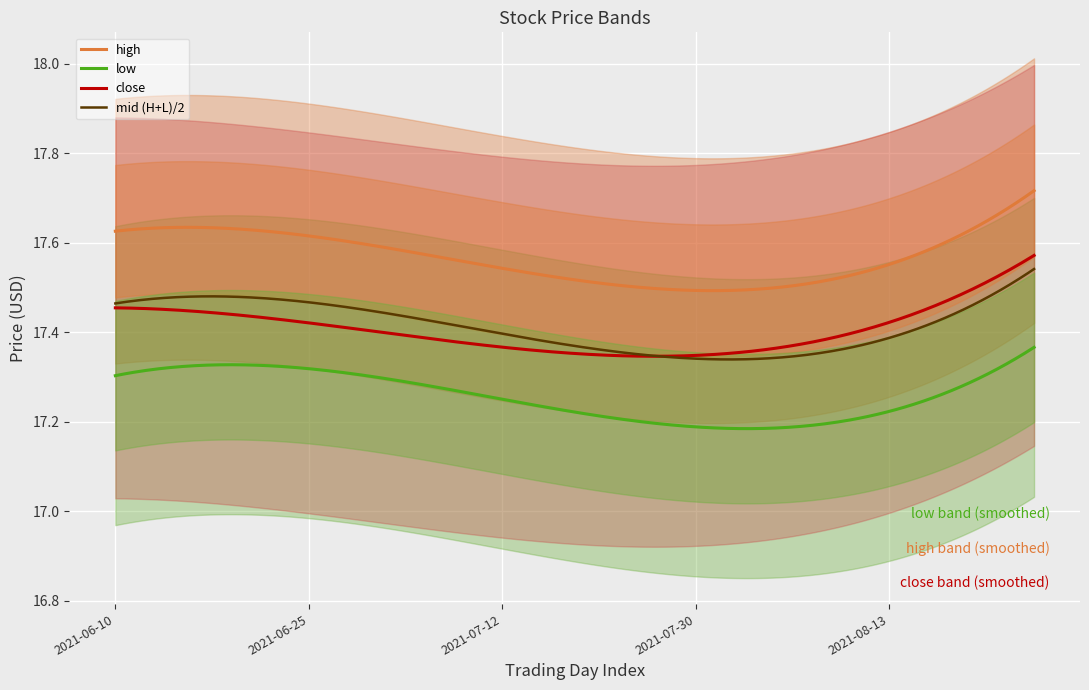

Does the chart display data point markers on the line(s)?

No